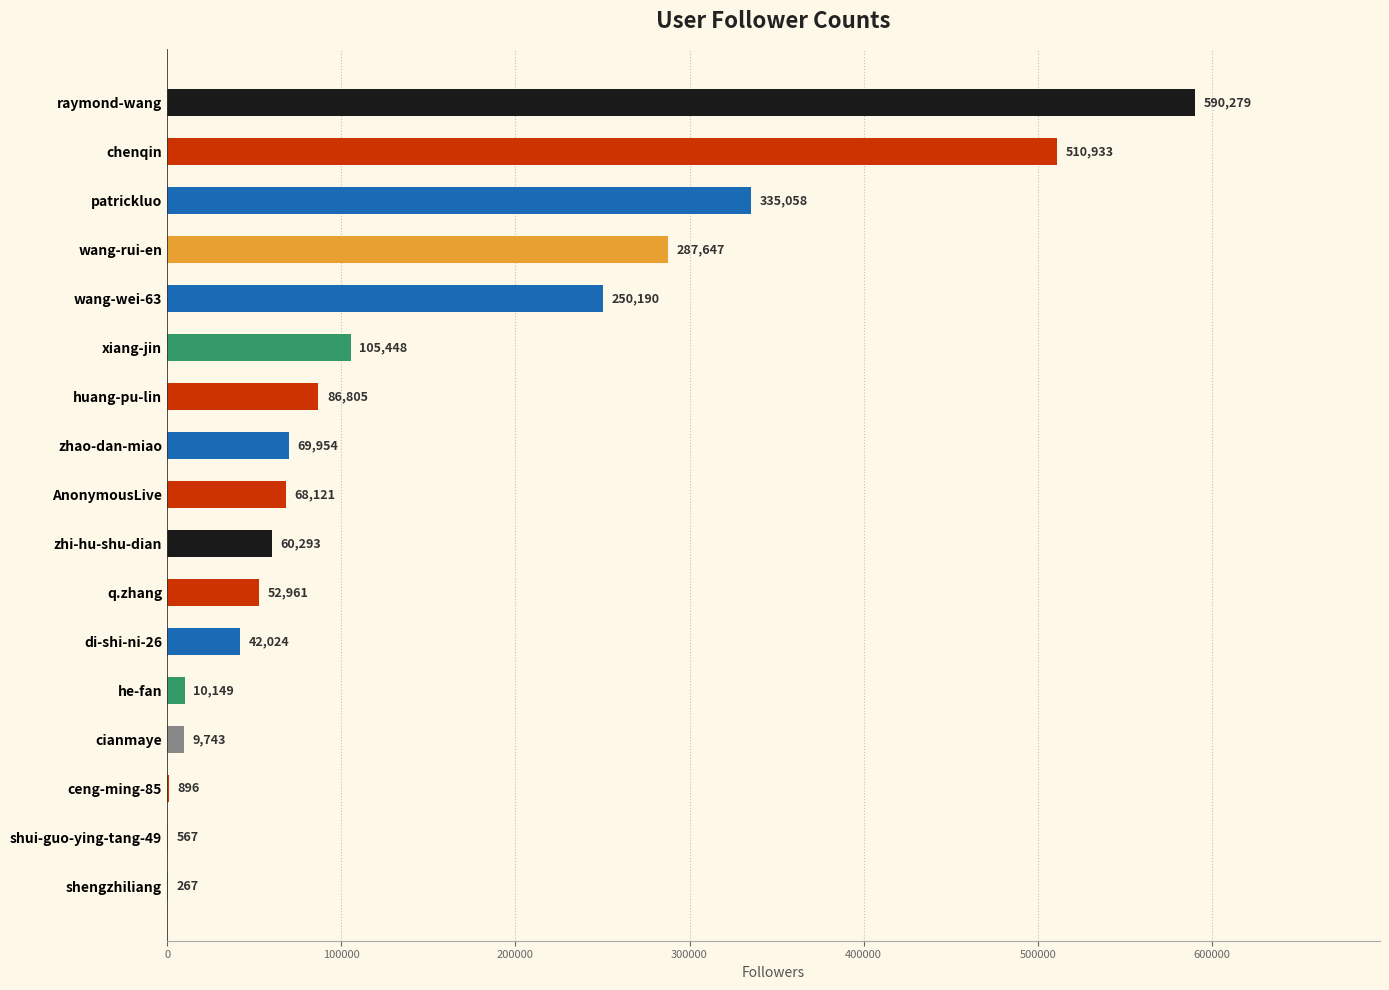

Are the bars horizontal?

Yes